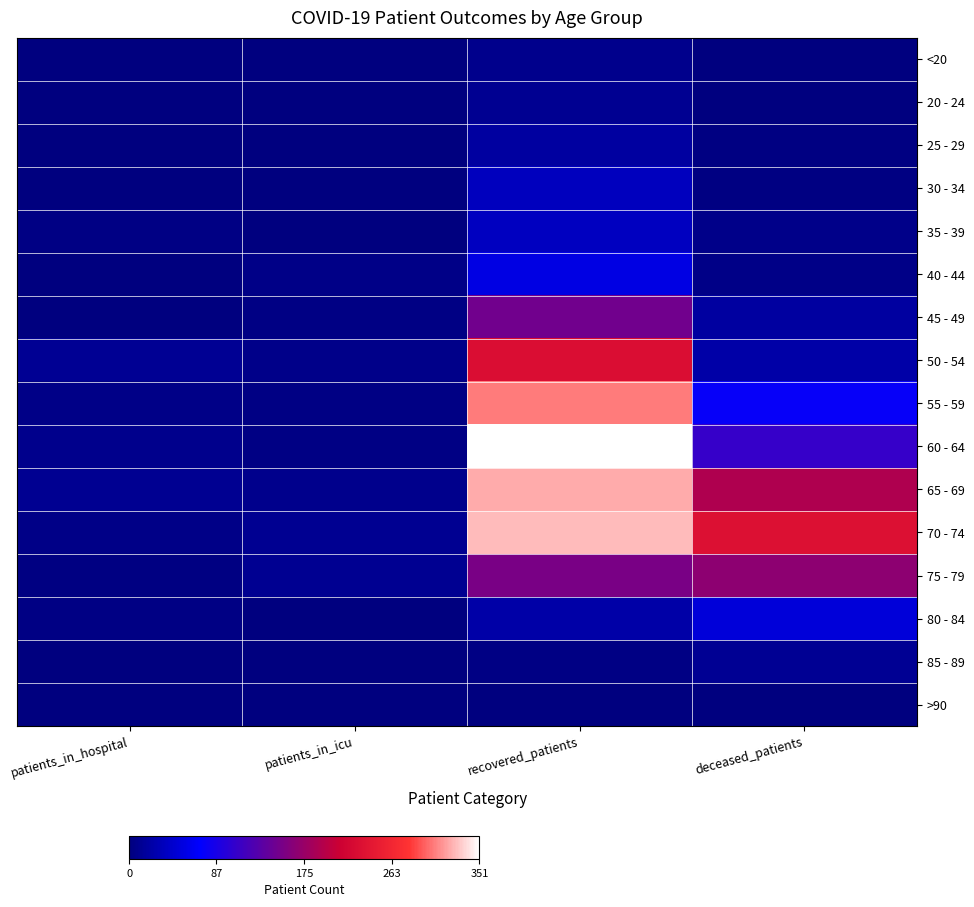

Which series has the largest total across all categories?

70 - 74